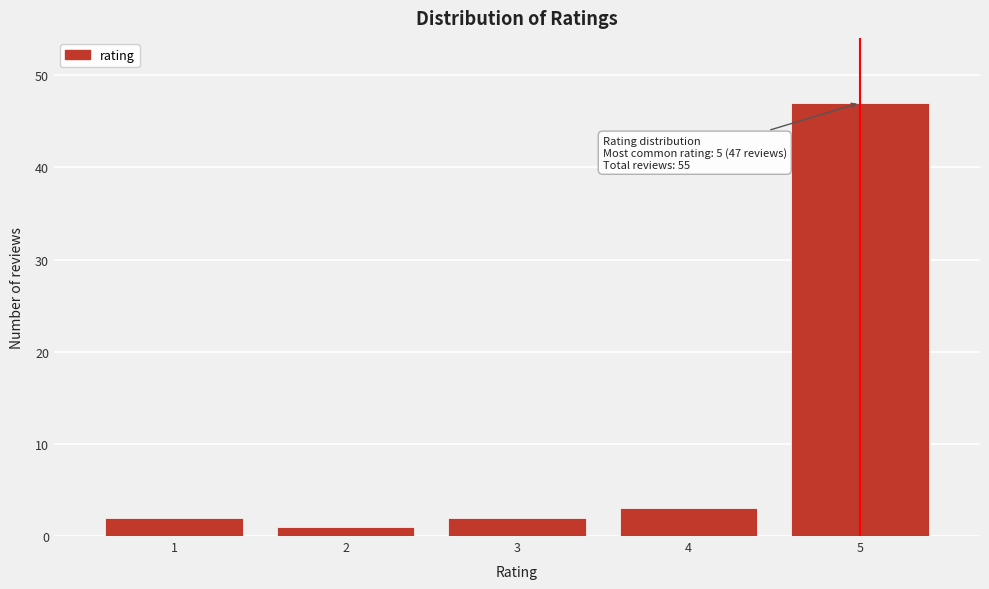

Reading left to right, what are all the values shown in this chart?

2	1	2	3	47